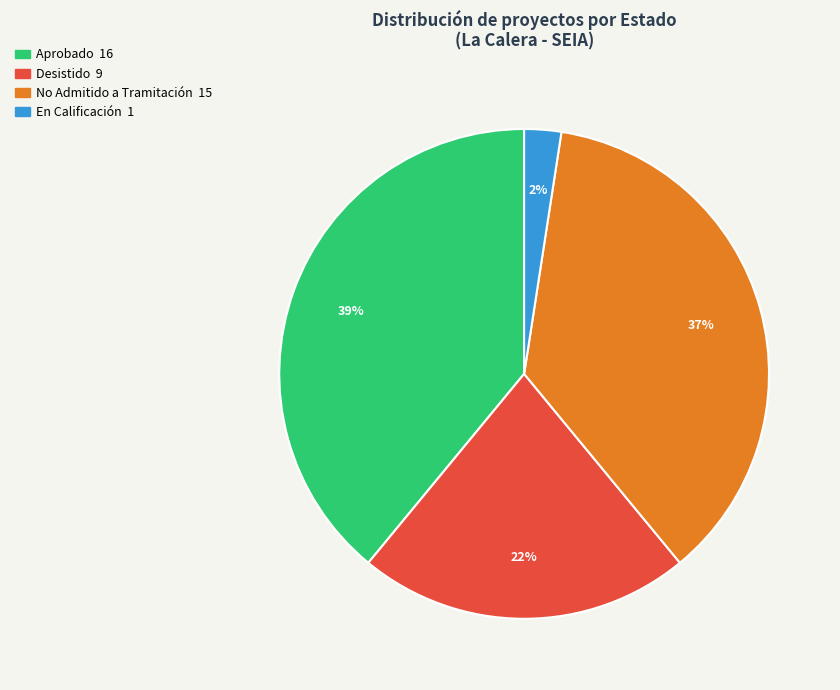

To the nearest percent, what is the average slice percentage?

25%